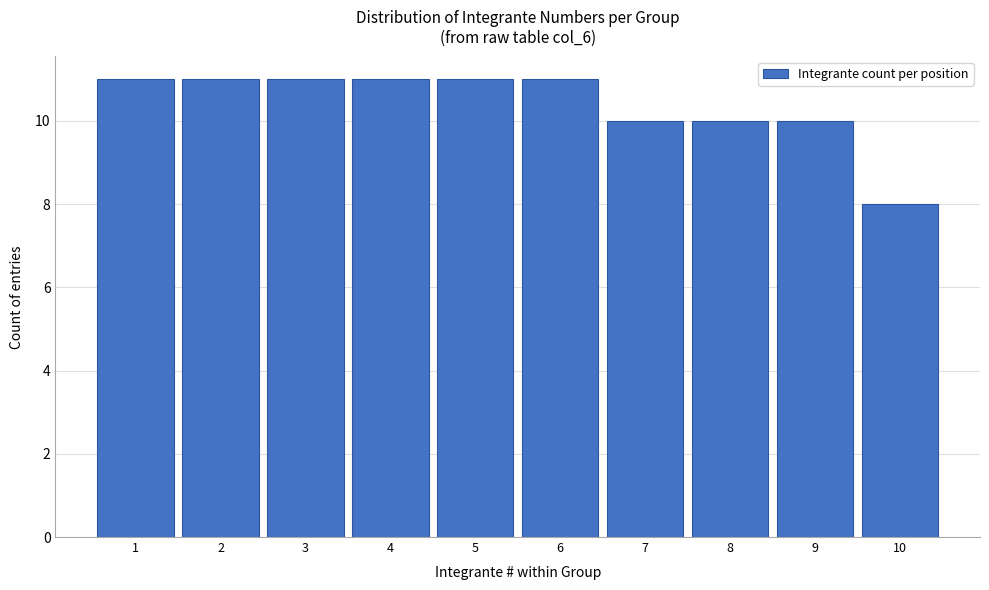

Reading left to right, list every bar in this chart as the range it spans on the x-axis followed by its height. The values are not printed on the chart, so give them approximately, as read against the axis.

0.5 to 1.5: 11
1.5 to 2.5: 11
2.5 to 3.5: 11
3.5 to 4.5: 11
4.5 to 5.5: 11
5.5 to 6.5: 11
6.5 to 7.5: 10
7.5 to 8.5: 10
8.5 to 9.5: 10
9.5 to 10.5: 8